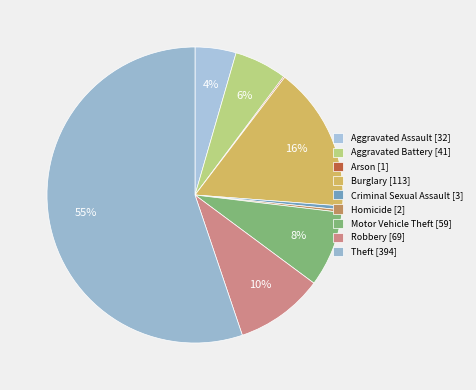

What is the largest slice in the pie chart?

Theft